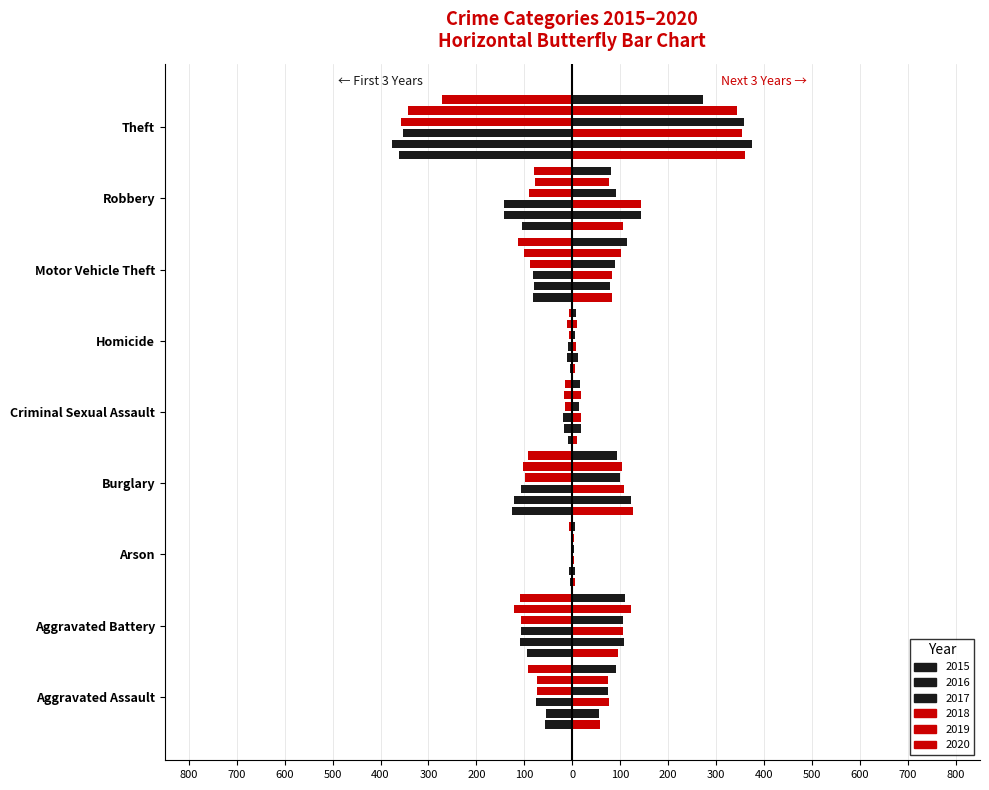

Rank the series at Motor Vehicle Theft from highest to lowest value.

2016, 2015, 2017, 2018, 2019, 2020